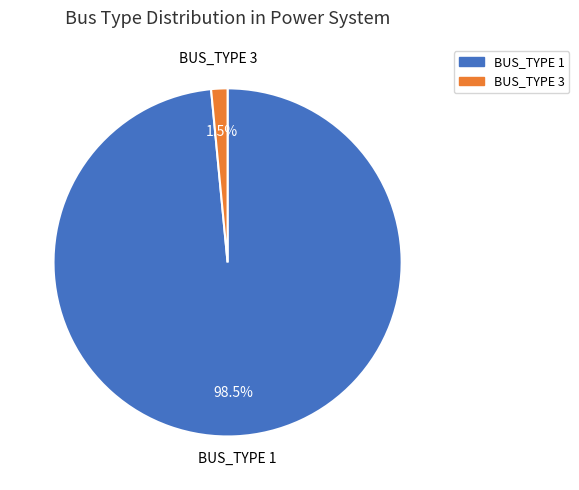

Is there any slice that represents more than half of the pie?

Yes